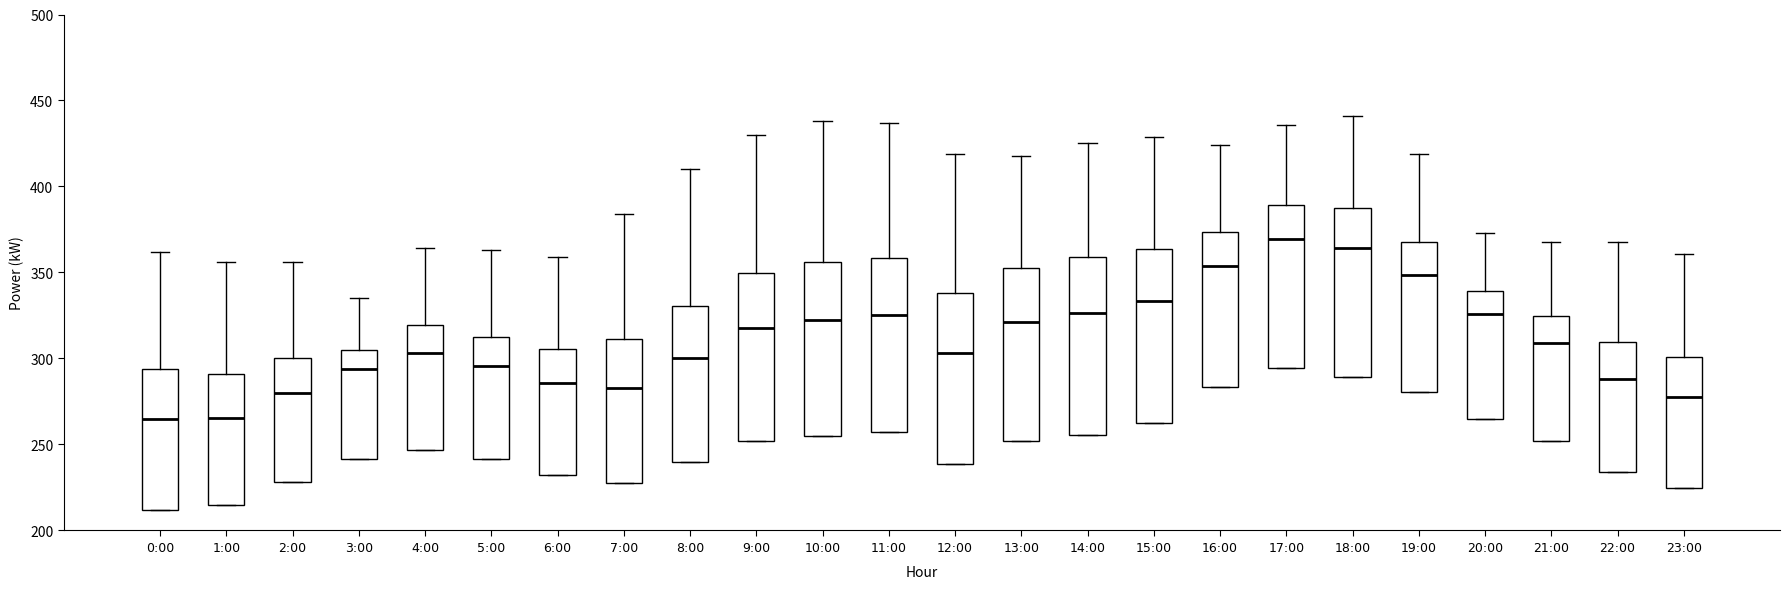

Reading left to right, read every box against the y-axis: the position of its median line, the range the box covers, and the ends of its whiskers. The values are not printed on the chart, so give them approximately, as read against the axis.

0:00: median 265, box 210 to 295, whiskers 210 to 360
1:00: median 265, box 215 to 290, whiskers 215 to 355
2:00: median 280, box 230 to 300, whiskers 230 to 355
3:00: median 295, box 240 to 305, whiskers 240 to 335
4:00: median 305, box 245 to 320, whiskers 245 to 365
5:00: median 295, box 240 to 315, whiskers 240 to 365
6:00: median 285, box 230 to 305, whiskers 230 to 360
7:00: median 285, box 230 to 310, whiskers 230 to 385
8:00: median 300, box 240 to 330, whiskers 240 to 410
9:00: median 320, box 250 to 350, whiskers 250 to 430
10:00: median 325, box 255 to 355, whiskers 255 to 440
11:00: median 325, box 260 to 360, whiskers 260 to 435
12:00: median 305, box 240 to 340, whiskers 240 to 420
13:00: median 320, box 250 to 355, whiskers 250 to 420
14:00: median 325, box 255 to 360, whiskers 255 to 425
15:00: median 335, box 265 to 365, whiskers 265 to 430
16:00: median 355, box 285 to 375, whiskers 285 to 425
17:00: median 370, box 295 to 390, whiskers 295 to 435
18:00: median 365, box 290 to 390, whiskers 290 to 440
19:00: median 350, box 280 to 370, whiskers 280 to 420
20:00: median 325, box 265 to 340, whiskers 265 to 375
21:00: median 310, box 250 to 325, whiskers 250 to 370
22:00: median 290, box 235 to 310, whiskers 235 to 370
23:00: median 280, box 225 to 300, whiskers 225 to 360